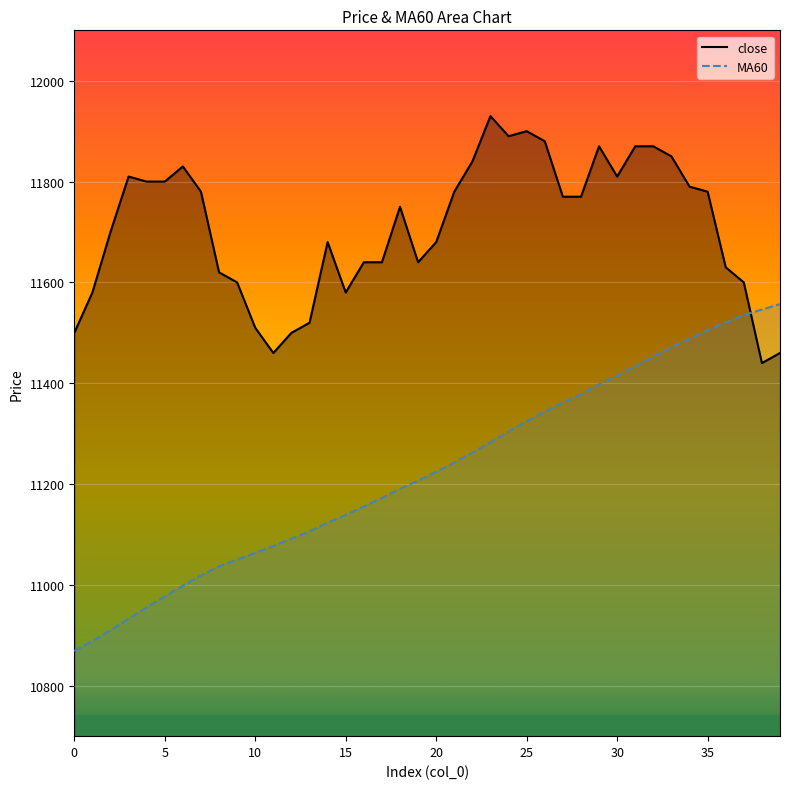

What is the average value of the MA60 series?

11225.4